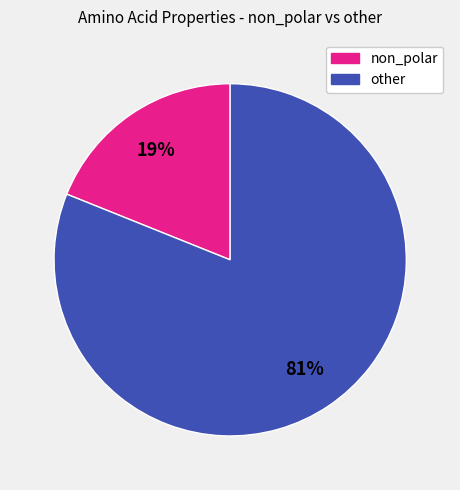

Does other account for over 50% of the chart?

Yes